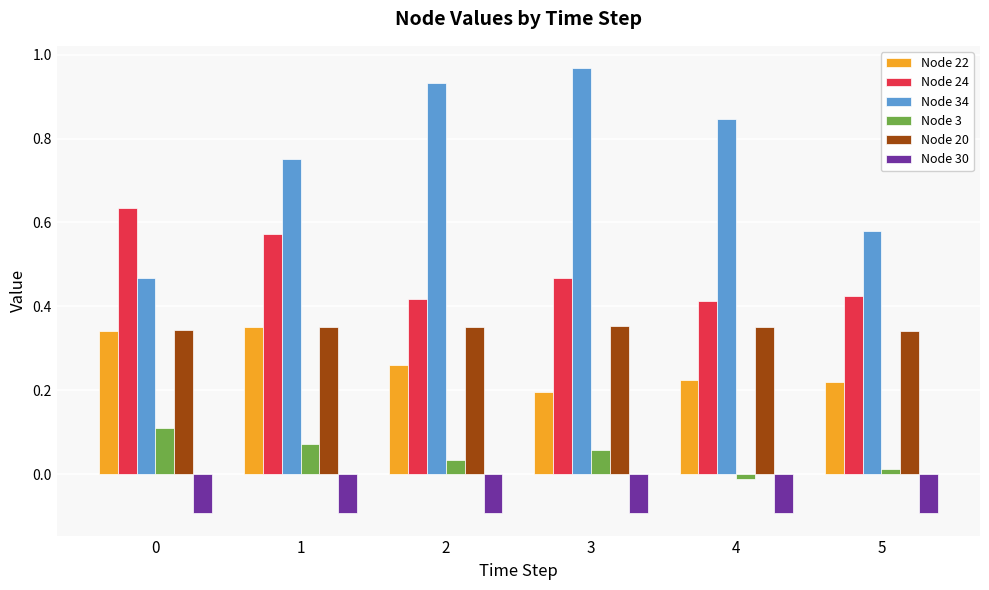

What are all the series names shown in the legend?

Node 22, Node 24, Node 34, Node 3, Node 20, Node 30